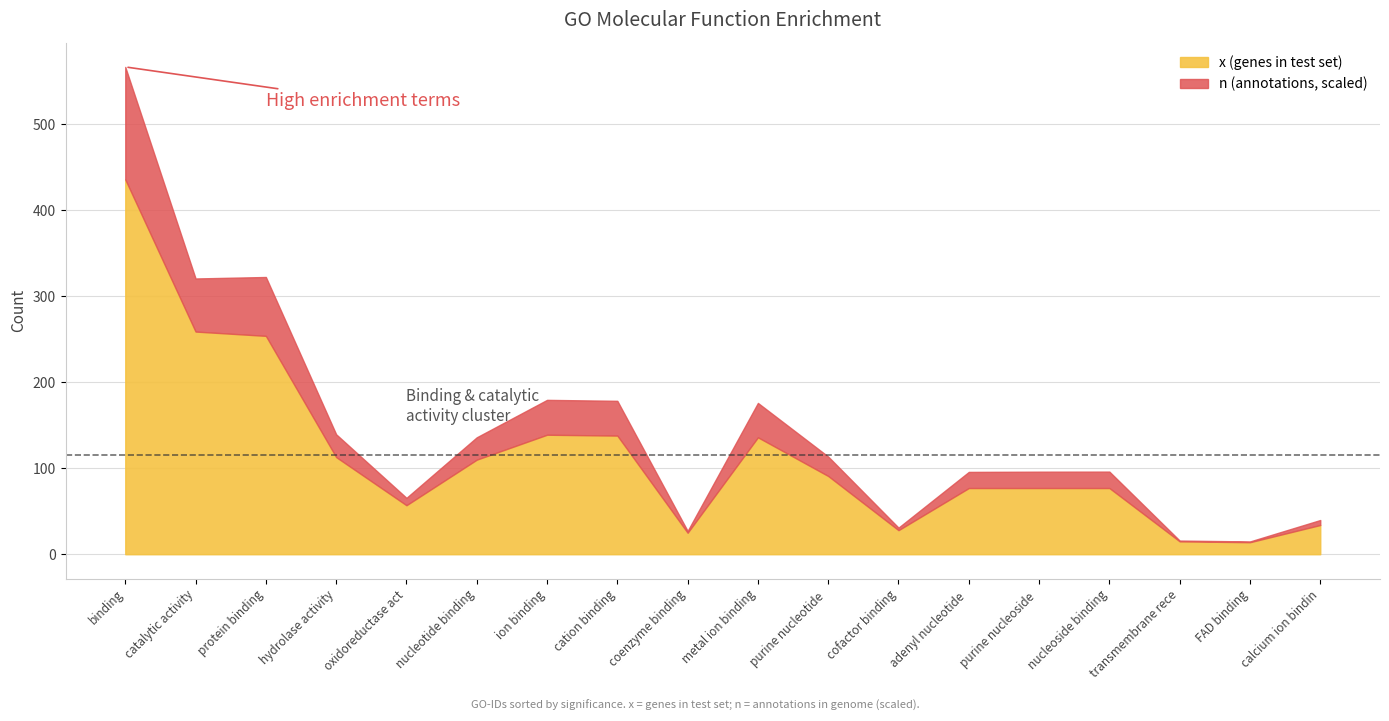

What is the total value across all series at ion binding?

179.6